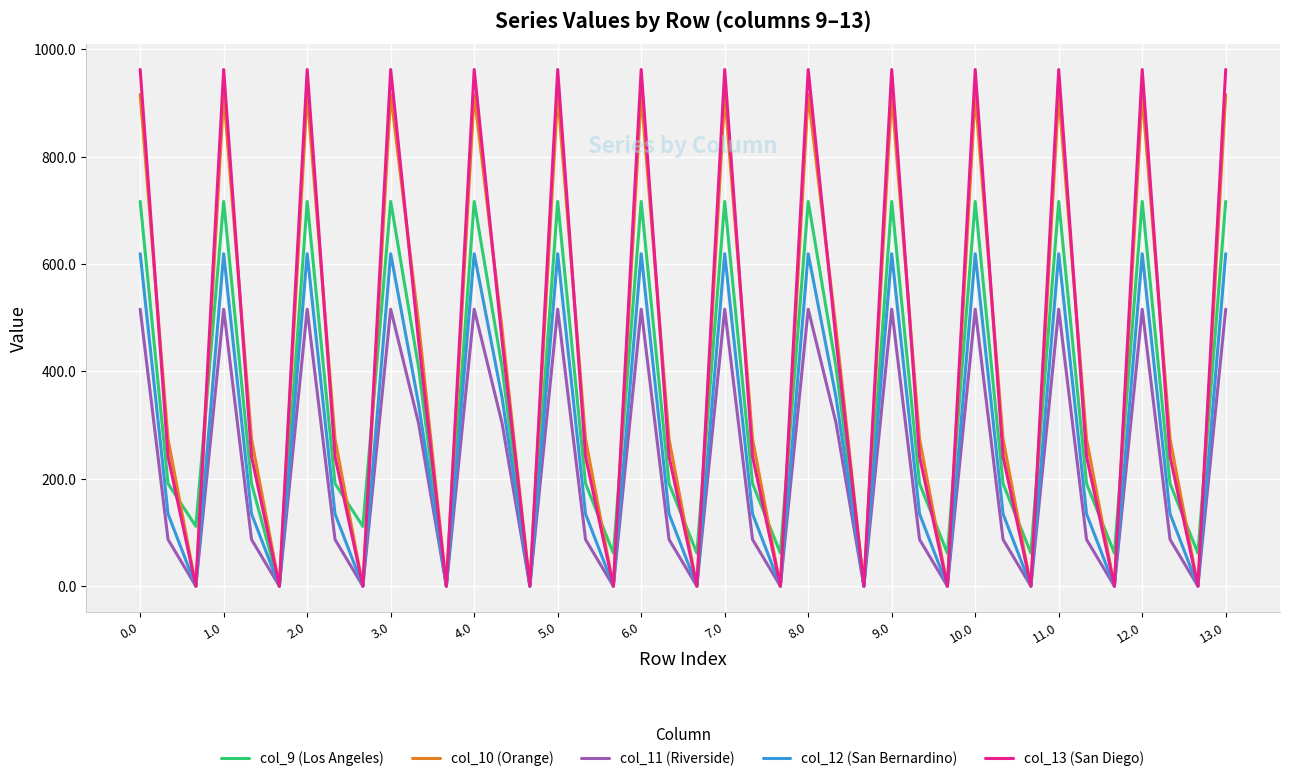

List the series in order of their peak value, lowest first.

col_11 (Riverside), col_12 (San Bernardino), col_9 (Los Angeles), col_10 (Orange), col_13 (San Diego)